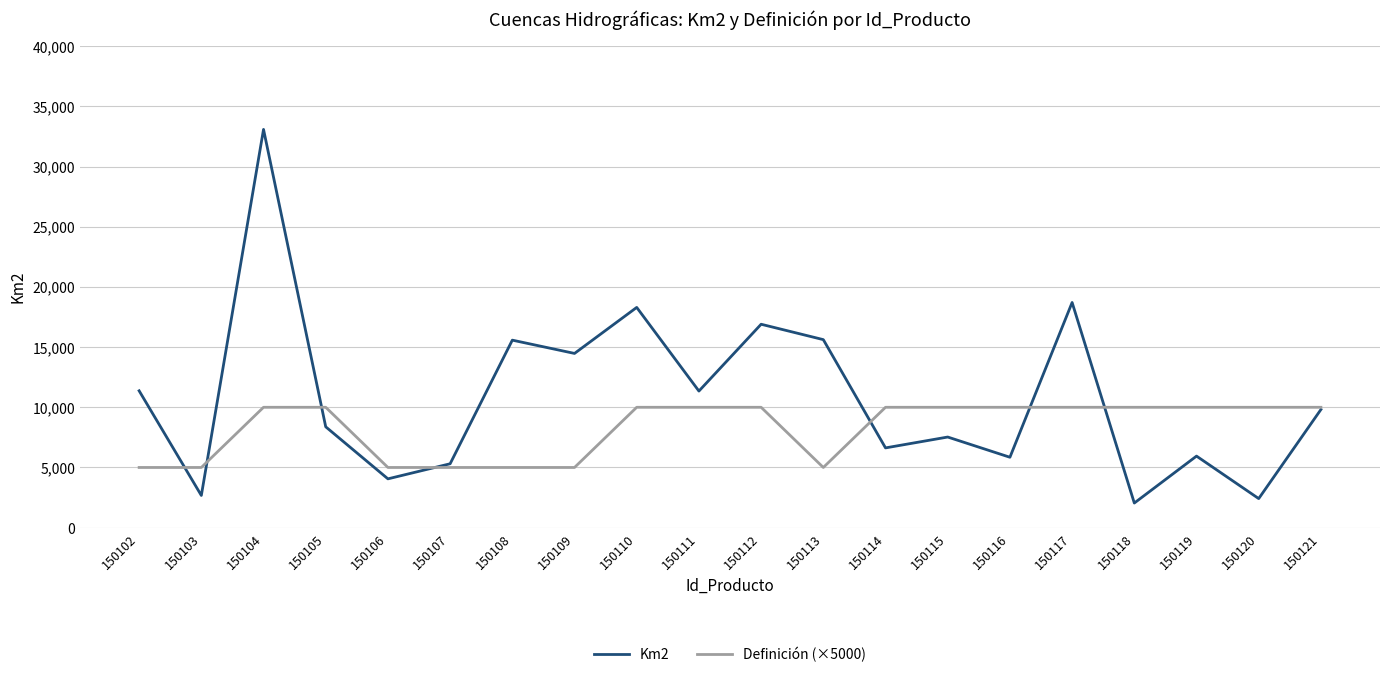

Which series has the largest total across all categories?

Km2